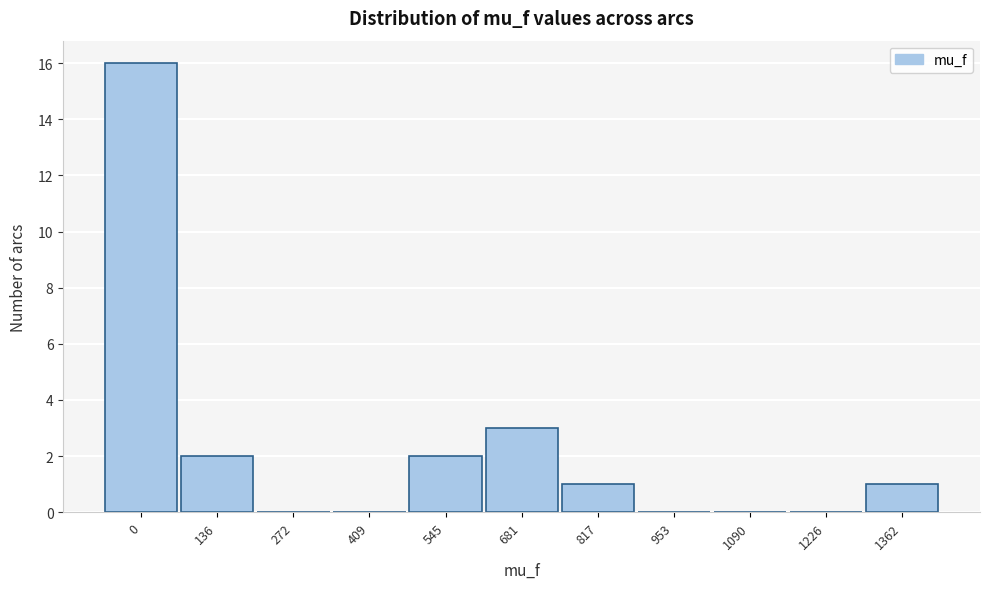

Reading right to left, list all the values displayed in this chart.

1362=1	1226=0	1090=0	953=0	817=1	681=3	545=2	409=0	272=0	136=2	0=16